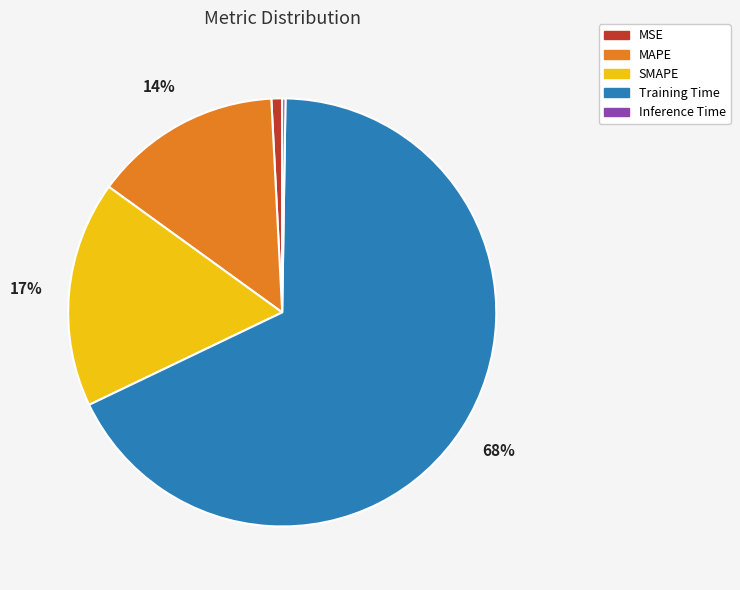

Is it true that SMAPE is 17% of the pie?

True